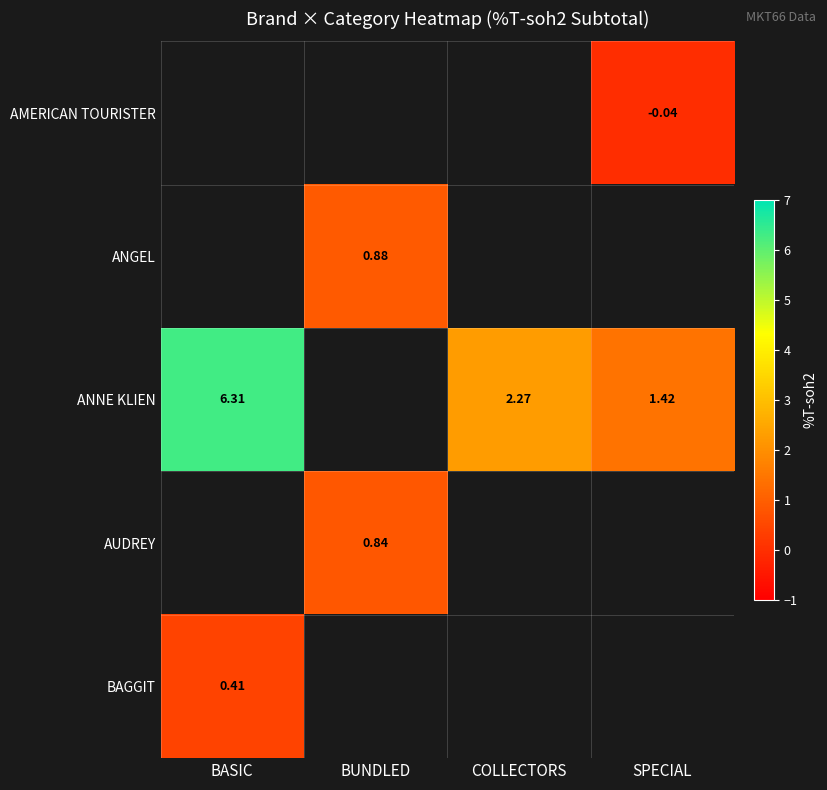

Which series has the largest range (max minus min)?

ANNE KLIEN